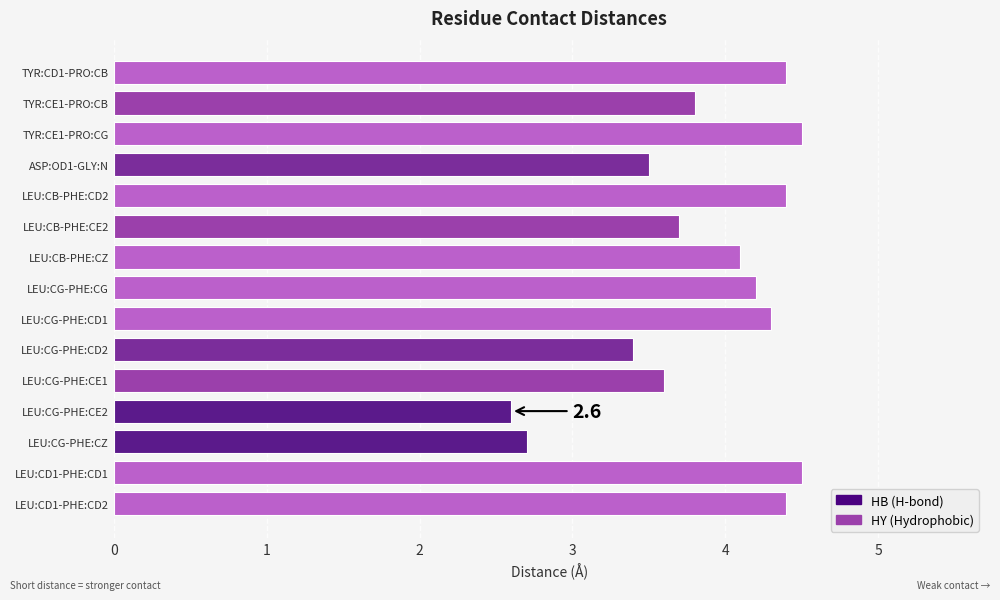

Reading top to bottom, what are all the values shown in this chart?

4.4	3.8	4.5	3.5	4.4	3.7	4.1	4.2	4.3	3.4	3.6	2.6	2.7	4.5	4.4